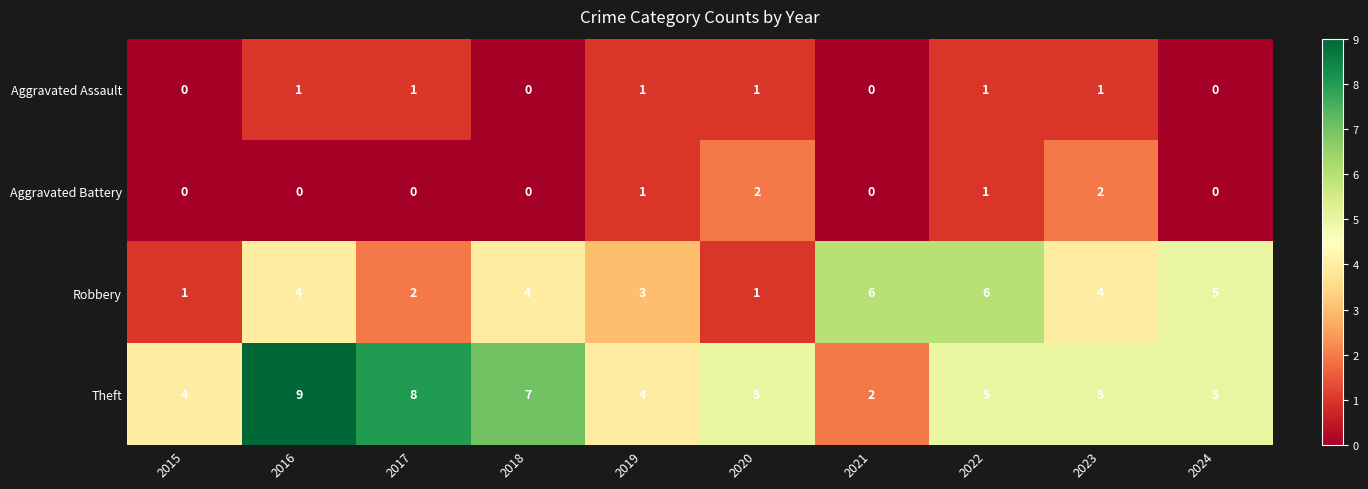

Between 2016 and 2020, which series saw the biggest shift?

Theft